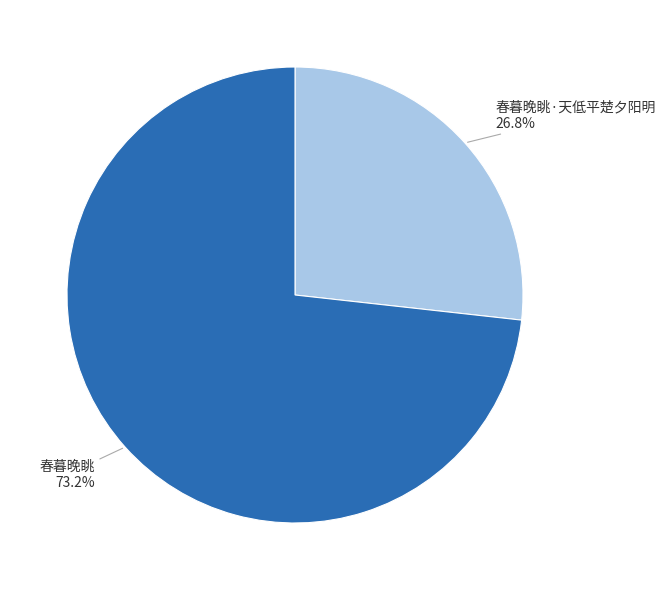

Count the number of slices in the pie.

2